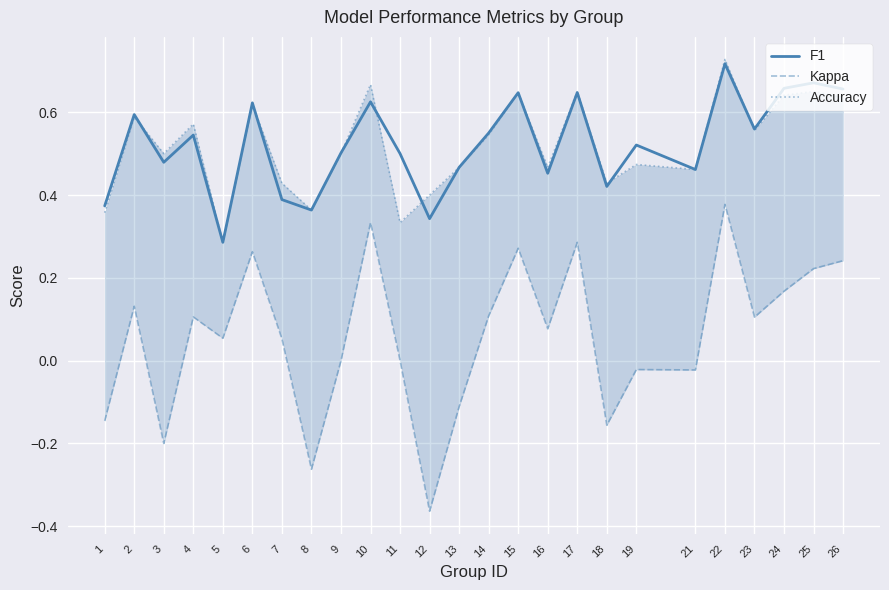

How many interior local valleys does the F1 series have?

8